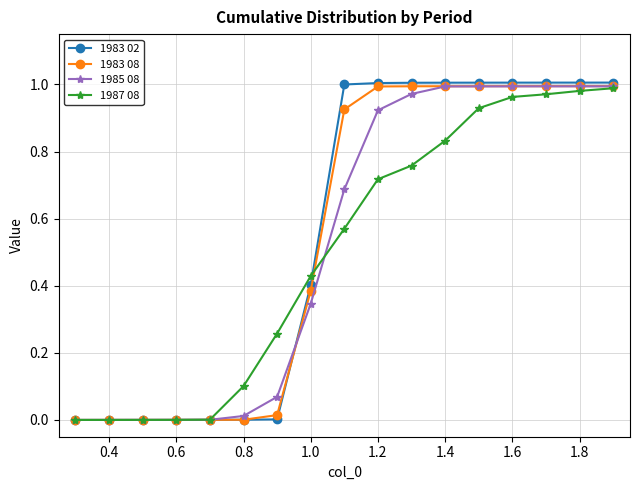

Which series has the widest spread of values?

1983 02